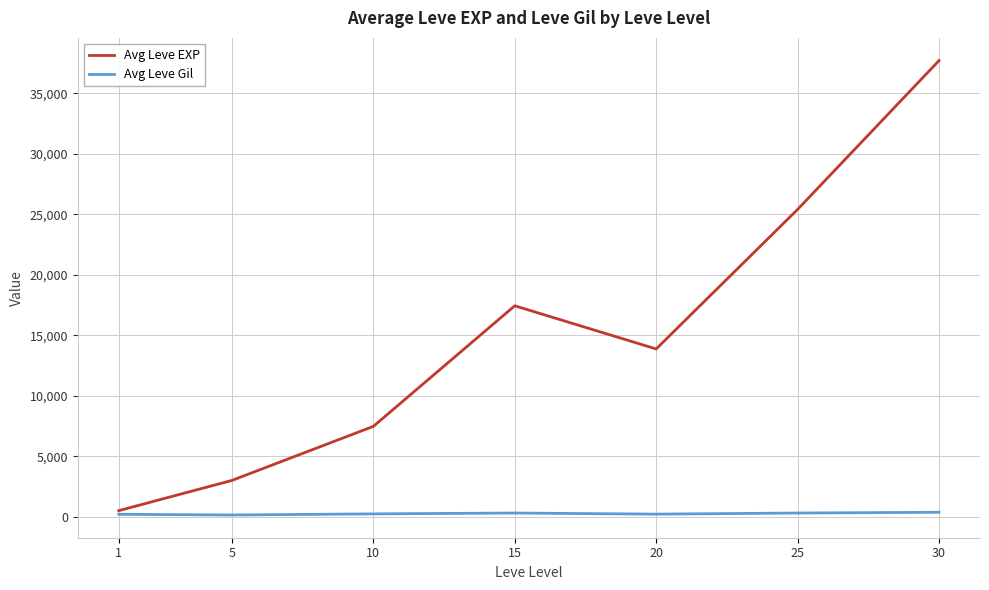

At 20, list the series in order from smallest to largest.

Avg Leve Gil, Avg Leve EXP